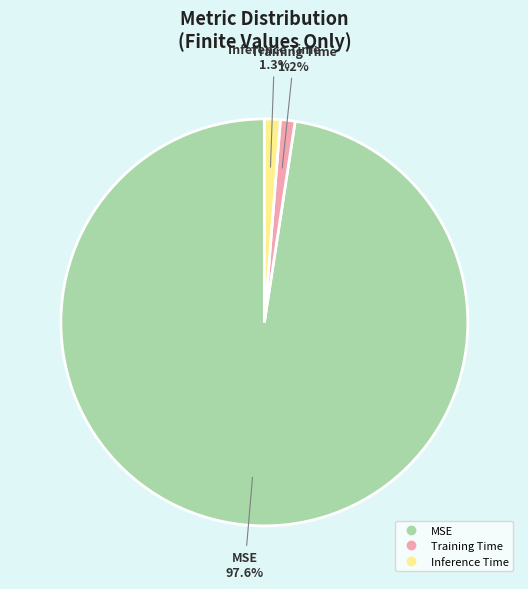

What percentage is the Inference Time slice, to the nearest percent?

1%